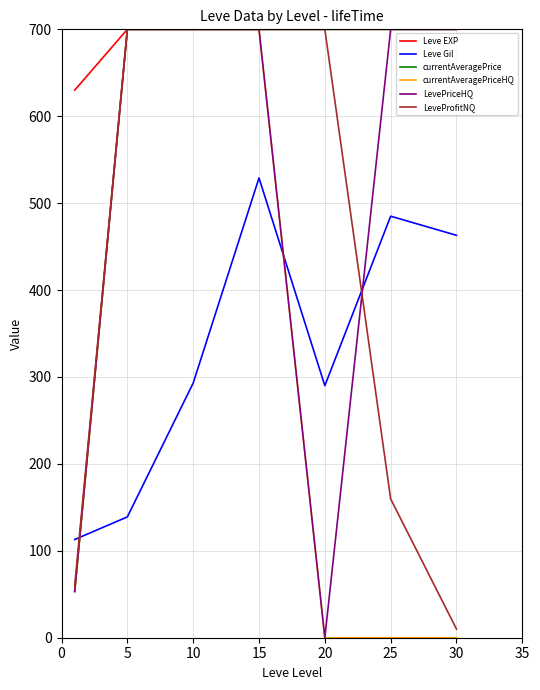

Count the number of data series in this chart.

6